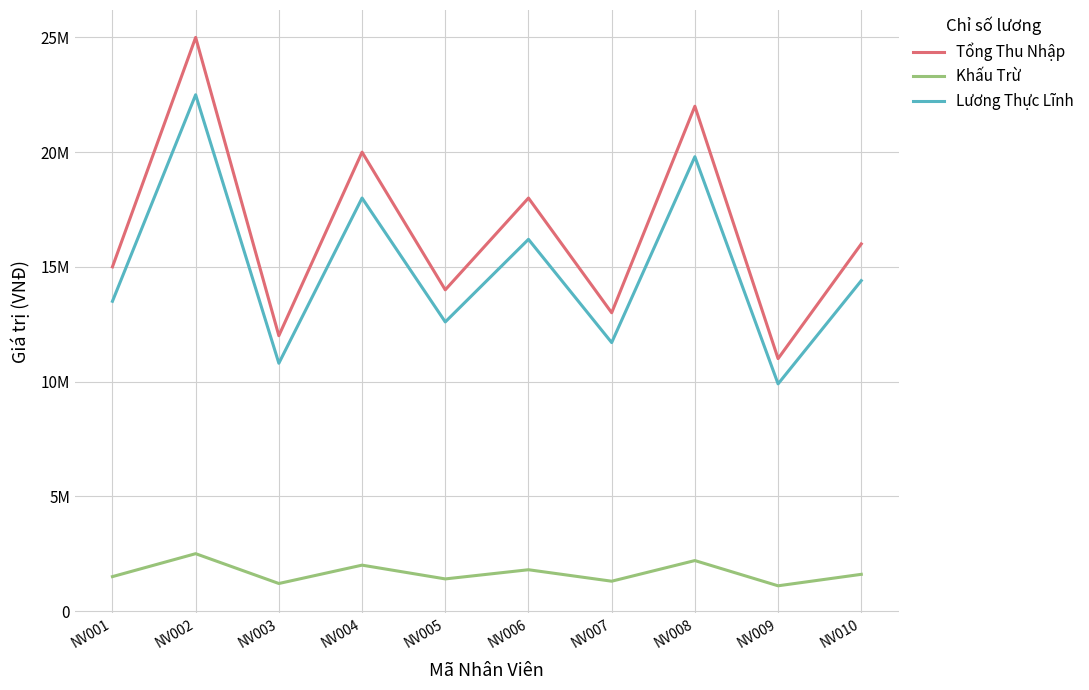

Does the chart have visible grid lines?

Yes